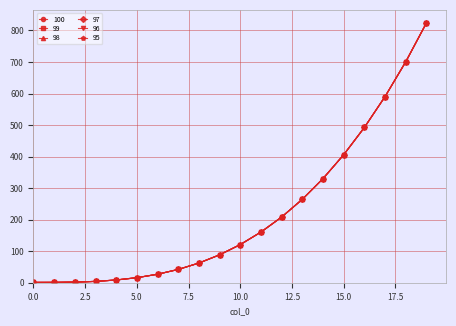

What is the difference between the maximum and second lowest values in the 98 series?

823.0